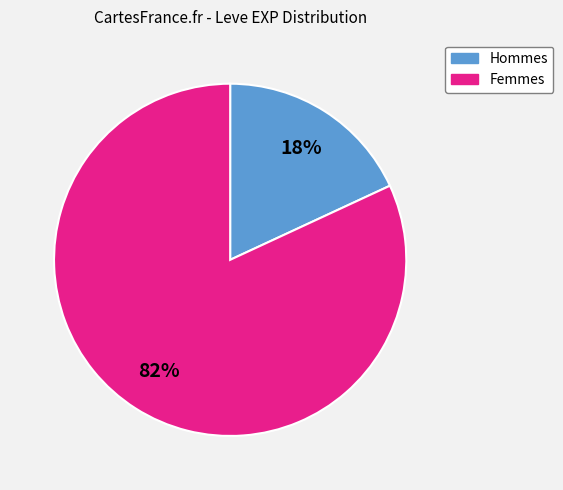

To the nearest percent, what is the average slice percentage?

50%